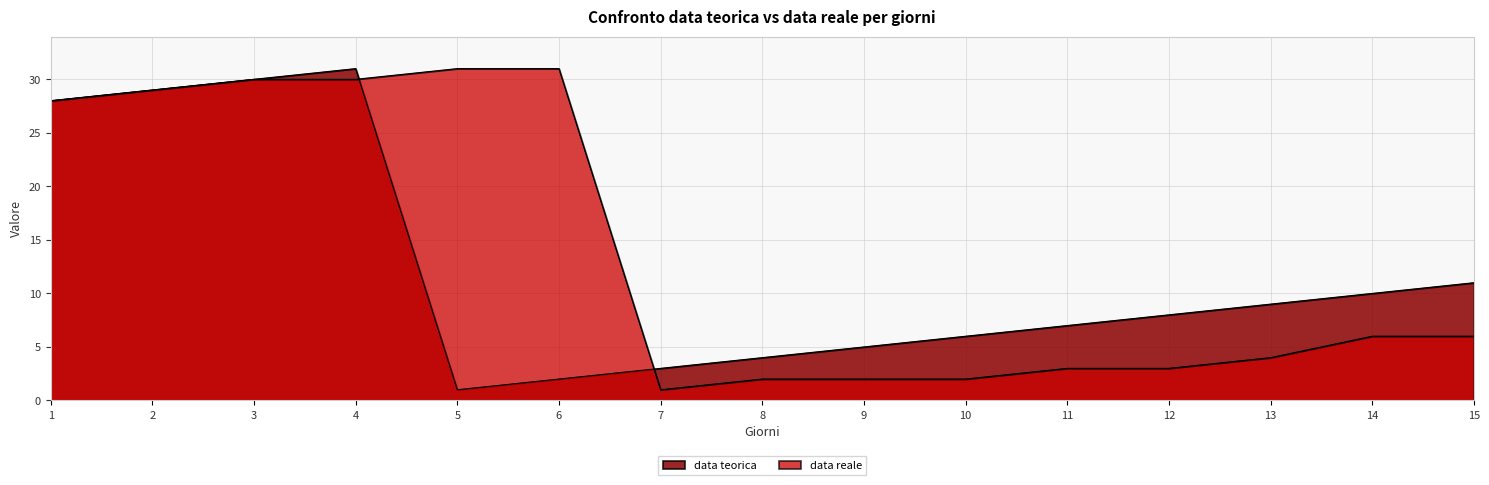

After their last crossing, which series has the higher values: data reale or data teorica?

data teorica